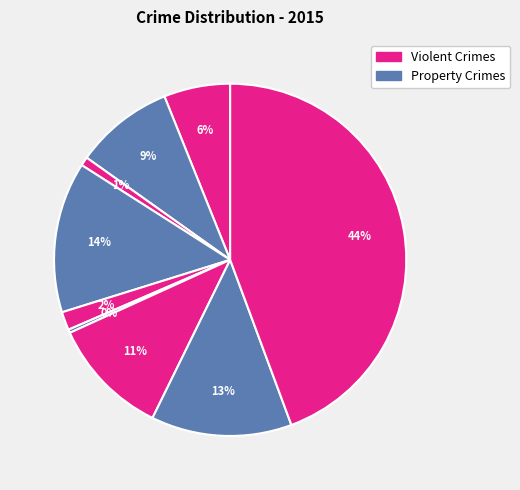

Count the number of slices in the pie.

9